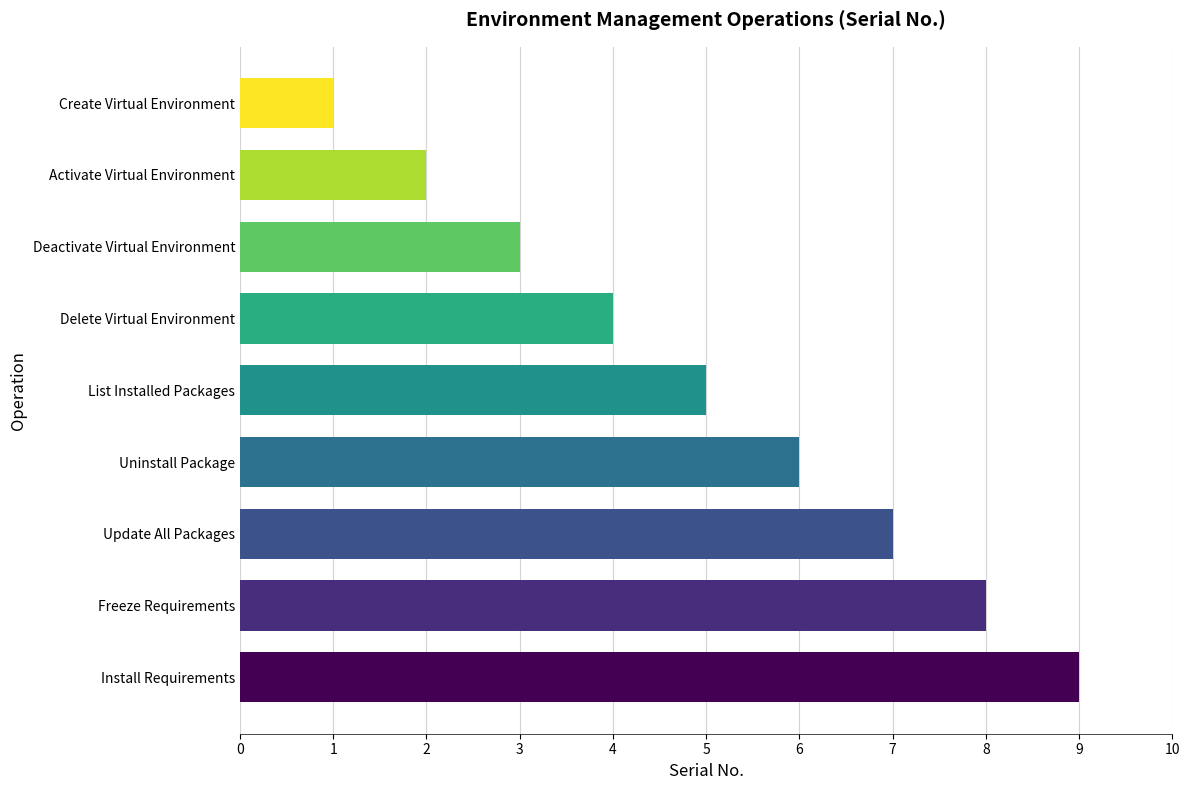

True or false: the data shows 15 at Install Requirements.

False